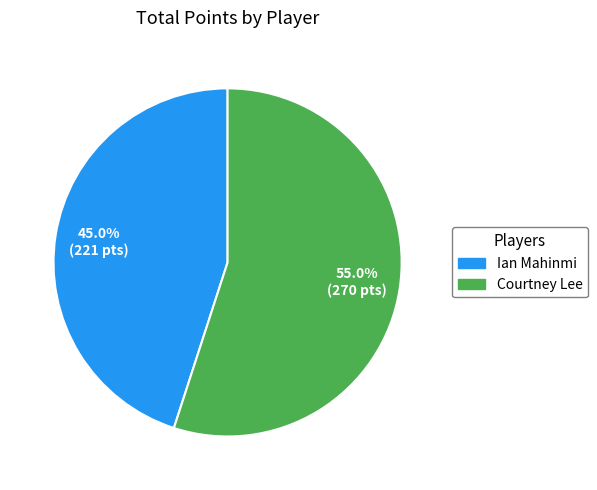

What percentage do Courtney Lee and Ian Mahinmi together represent?

100.0%